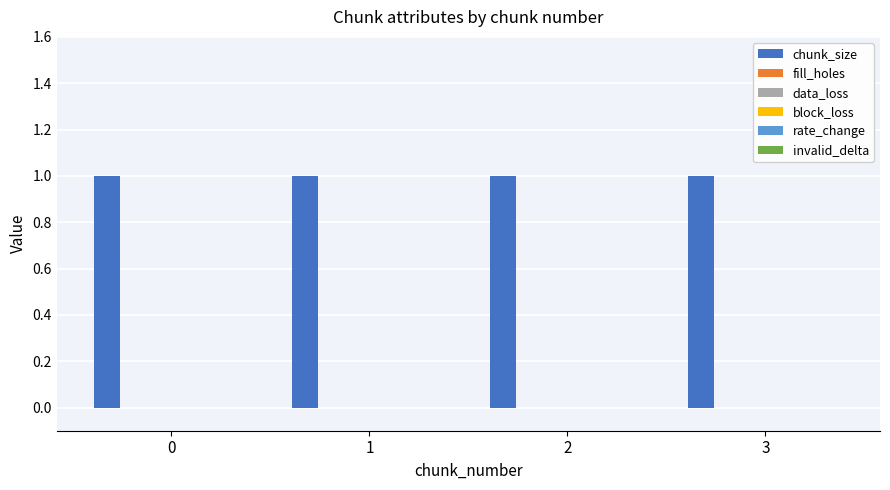

Which series changed the most between 2 and 3?

chunk_size